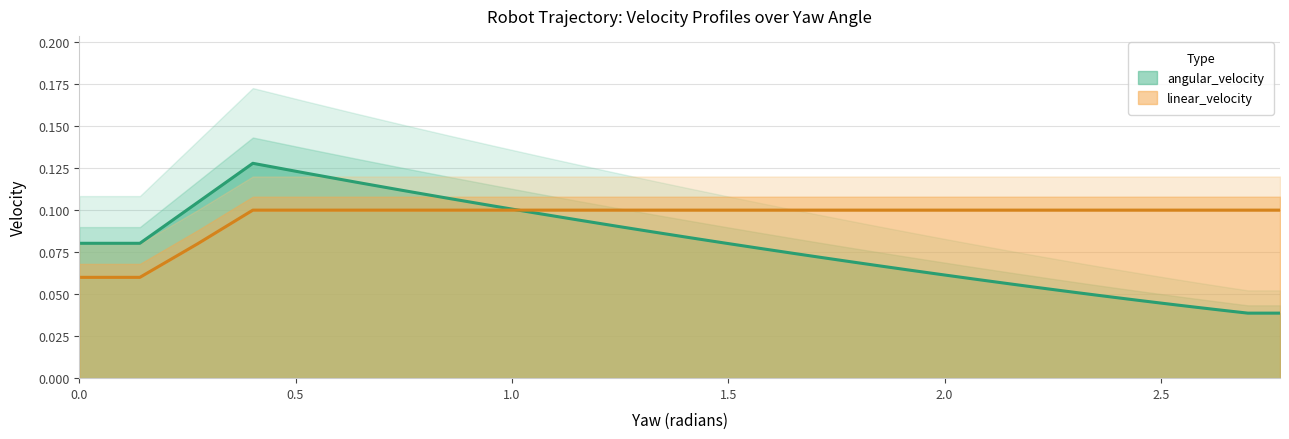

True or false: angular_velocity has a value of 0.0 at 16.

False